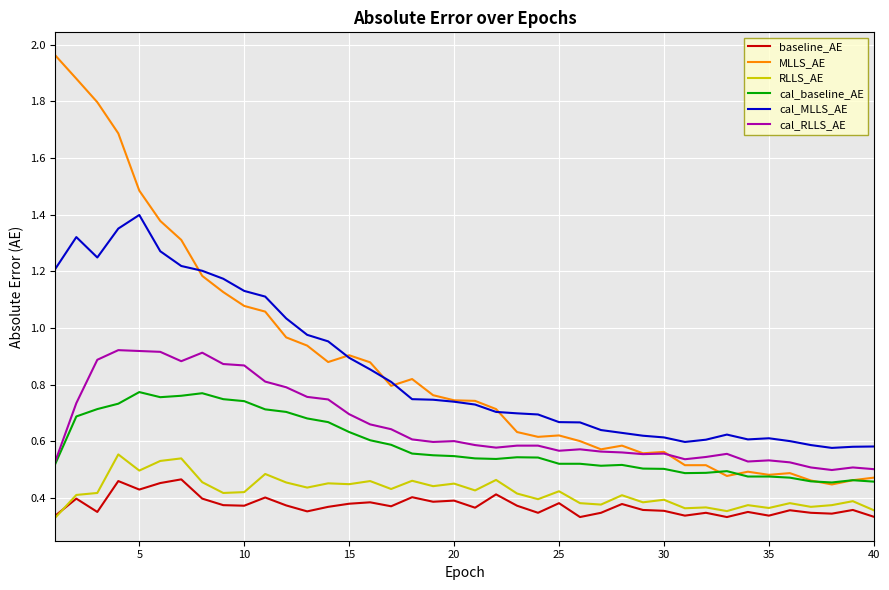

Which series has the widest spread of values?

MLLS_AE